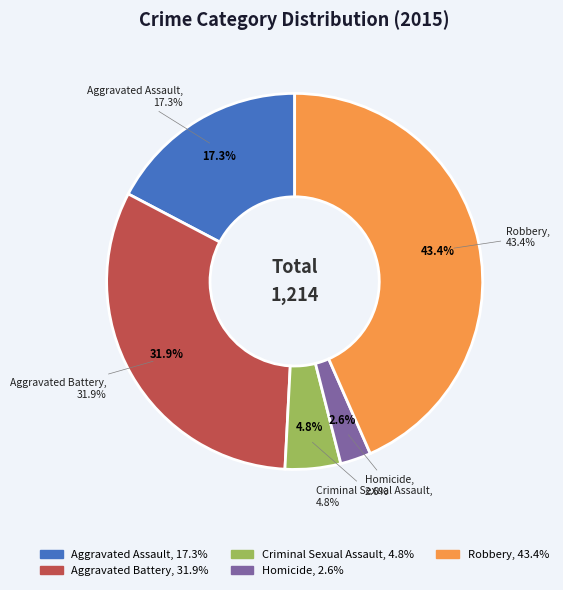

To the nearest percent, what is the difference between the largest and smallest slice percentages?

41%